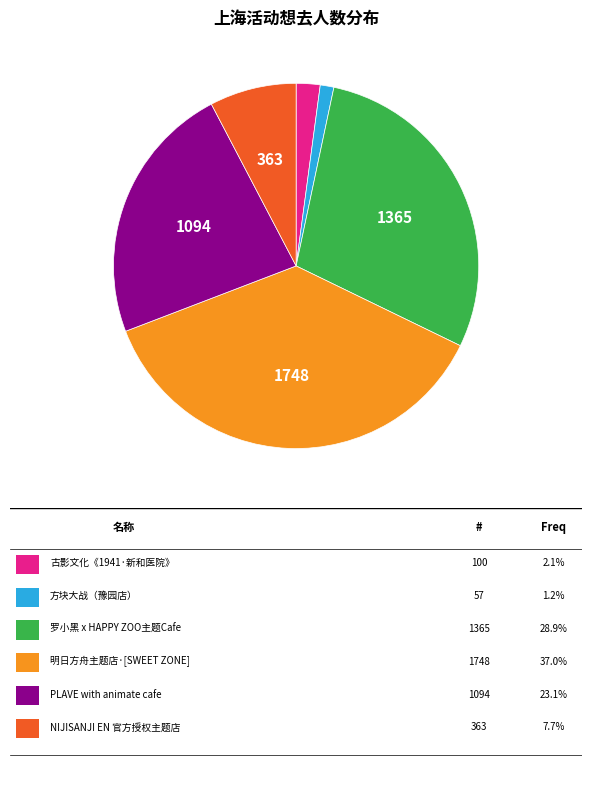

Is there any slice that represents more than half of the pie?

No